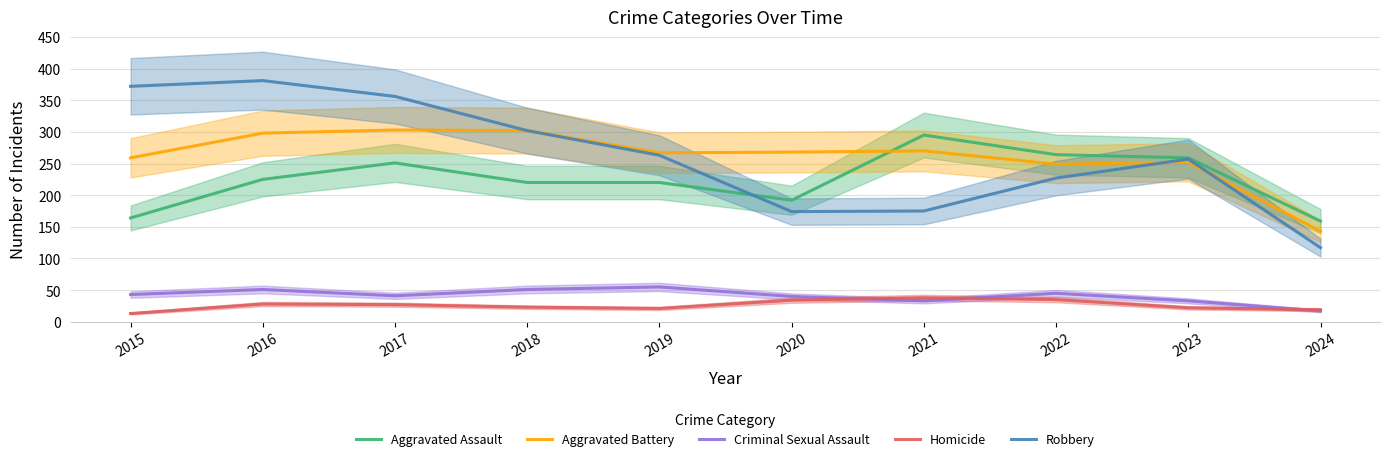

Which series has the largest total across all categories?

Robbery